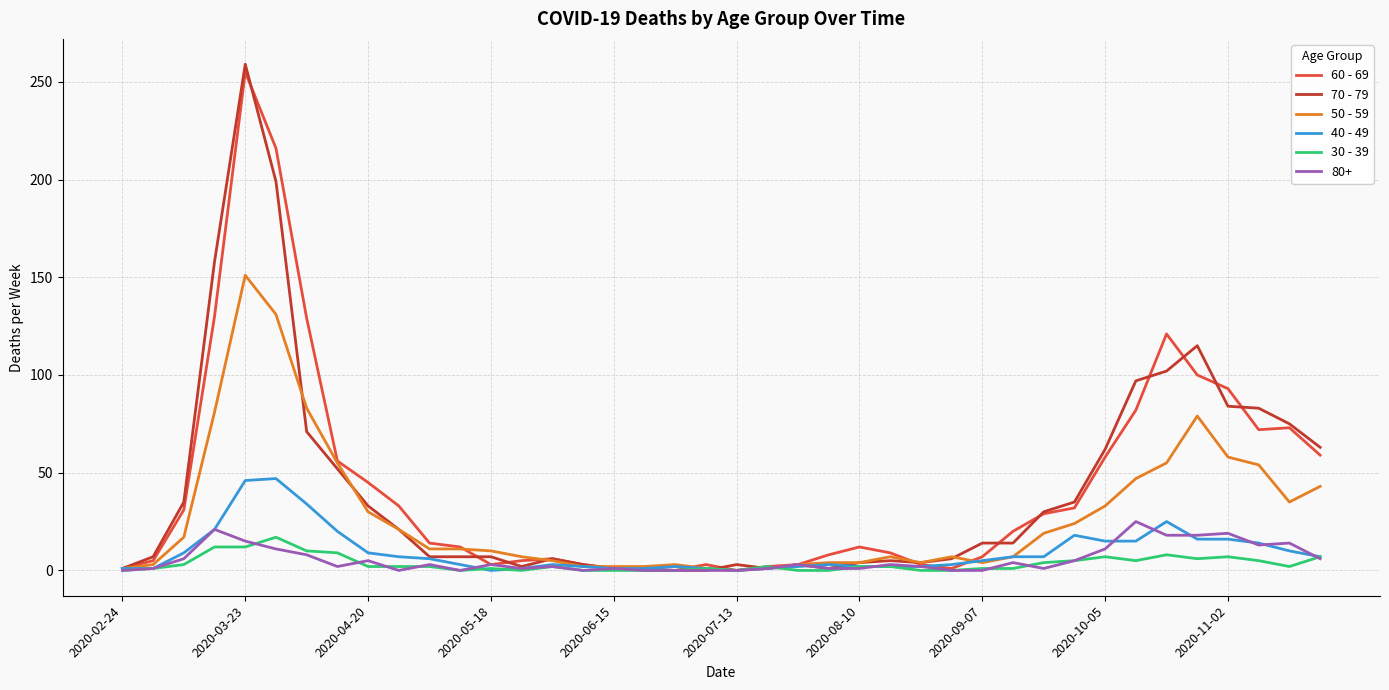

Which series has the widest spread of values?

70 - 79